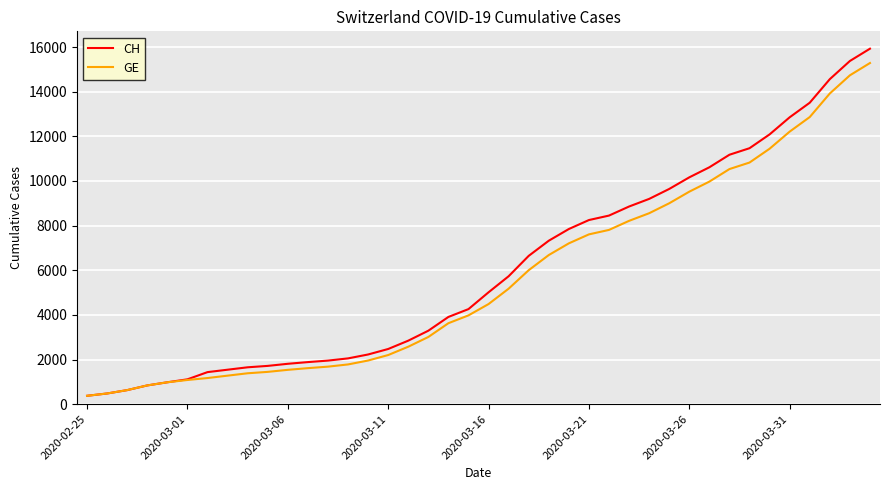

Which series has the widest spread of values?

CH